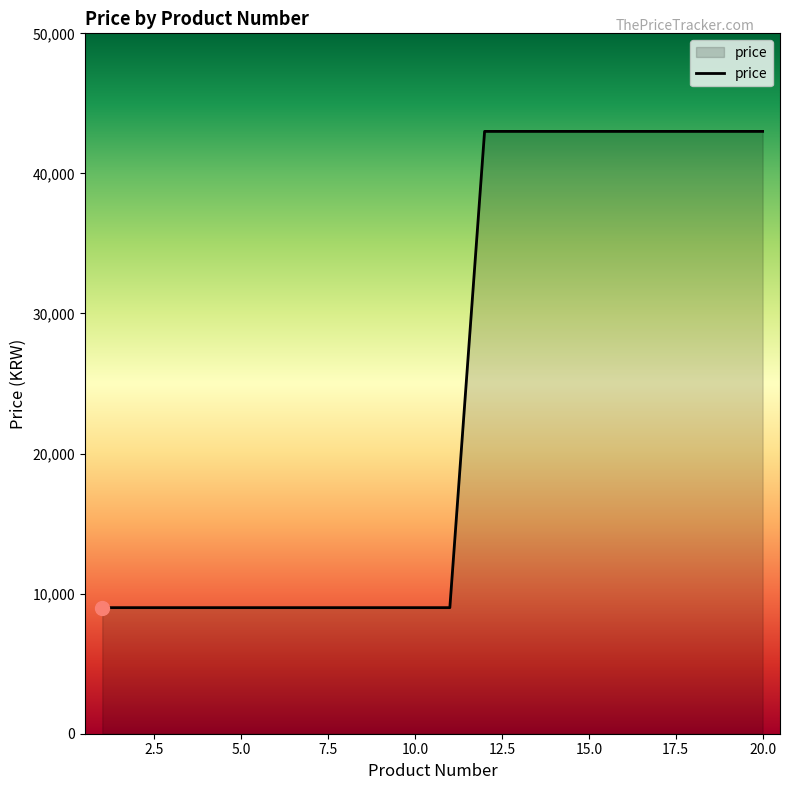

What is the maximum value shown in the chart?

43000